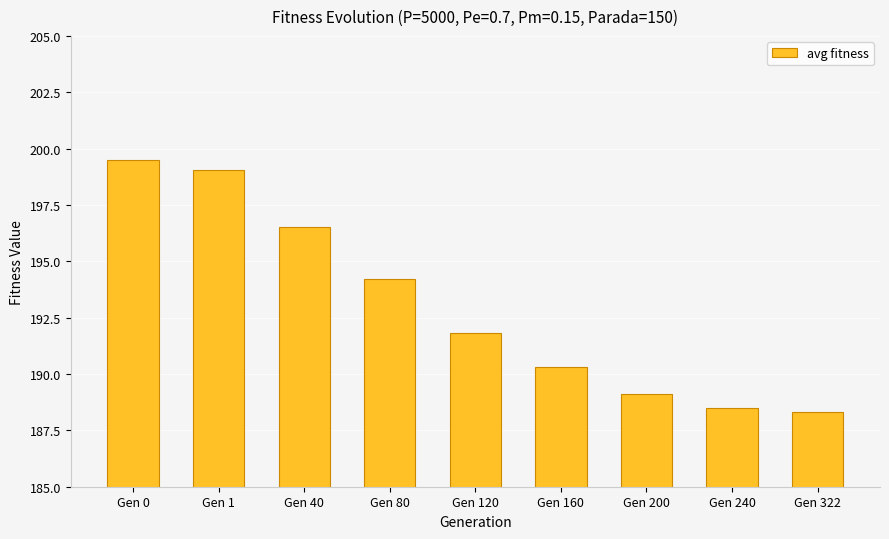

The value at Gen 1 is 356.5. True or false?

False